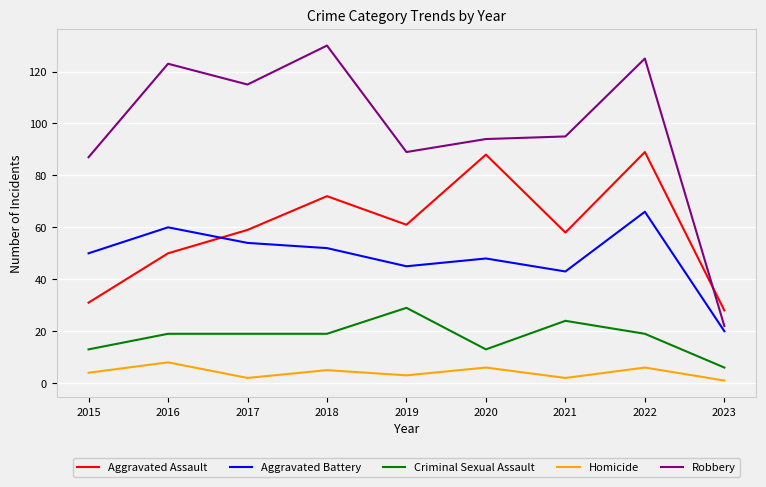

What is the difference between the second highest and second lowest values in the Homicide series?

4